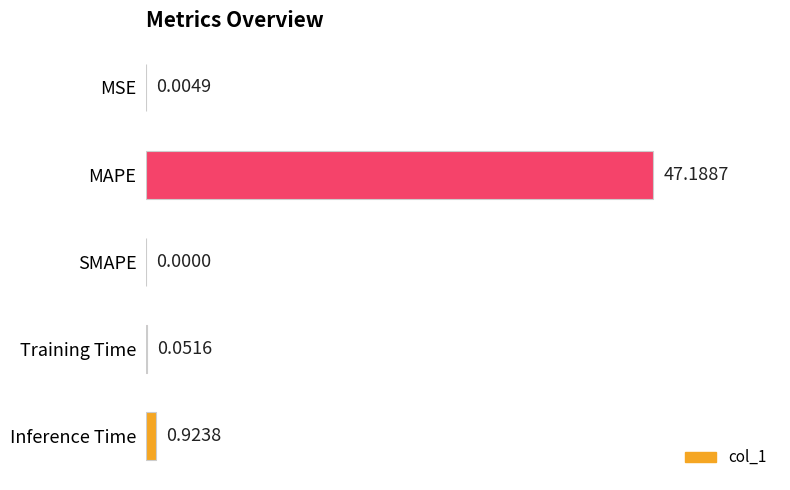

At which label is the value closest to 23?

Inference Time